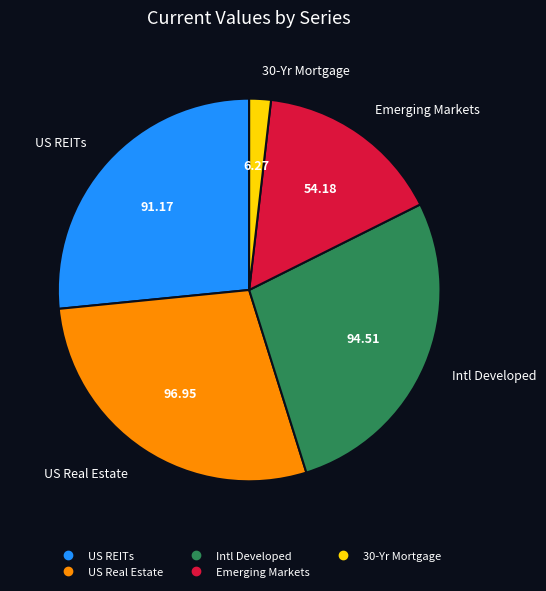

Rank the categories by value from highest to lowest.

US Real Estate, Intl Developed, US REITs, Emerging Markets, 30-Yr Mortgage